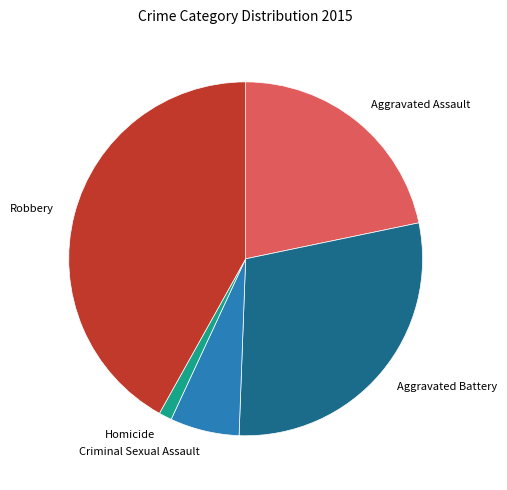

True or false: Robbery accounts for 42% of the total.

True